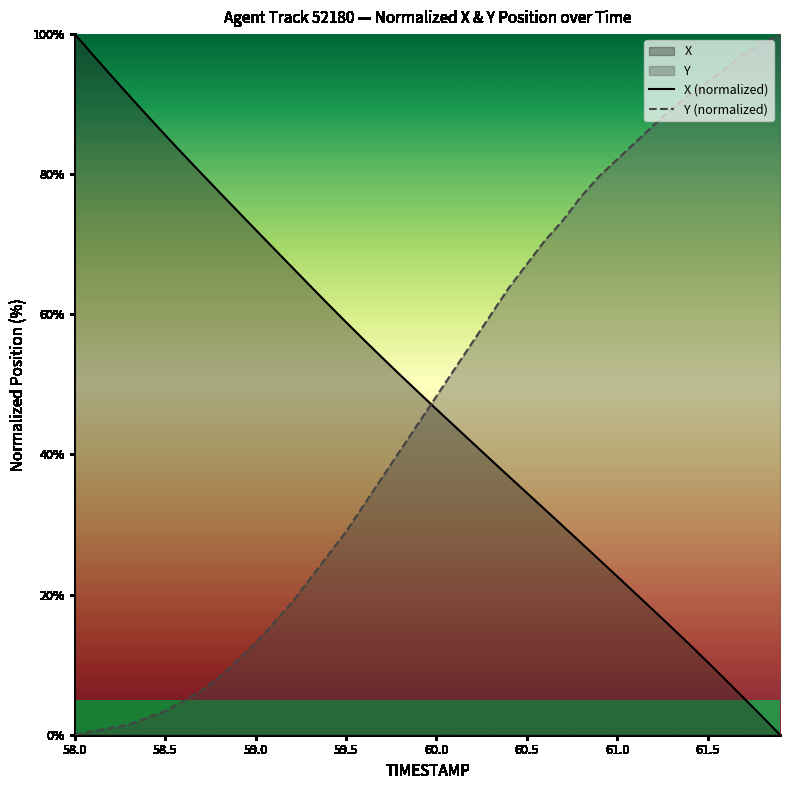

What is the maximum value for Y (normalized)?

100.0